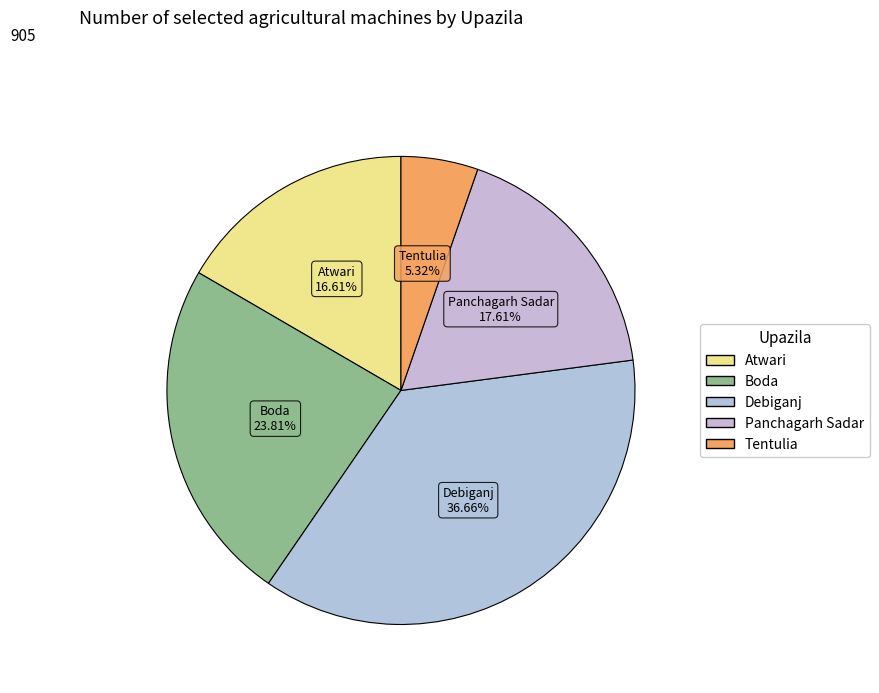

To the nearest percent, what is the difference between the largest and smallest slice percentages?

31%